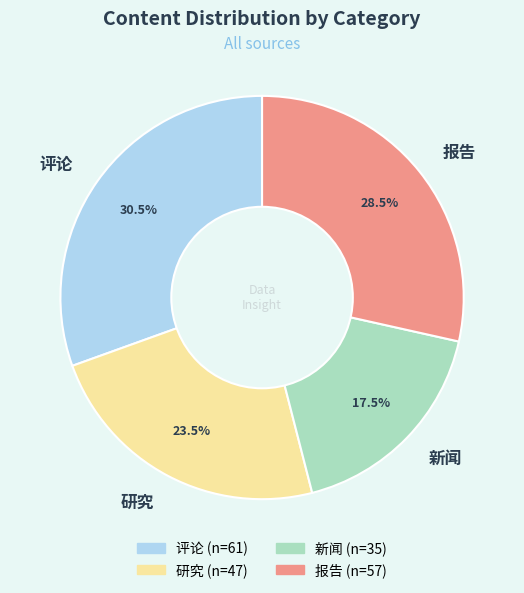

Rank the categories by value from highest to lowest.

评论, 报告, 研究, 新闻